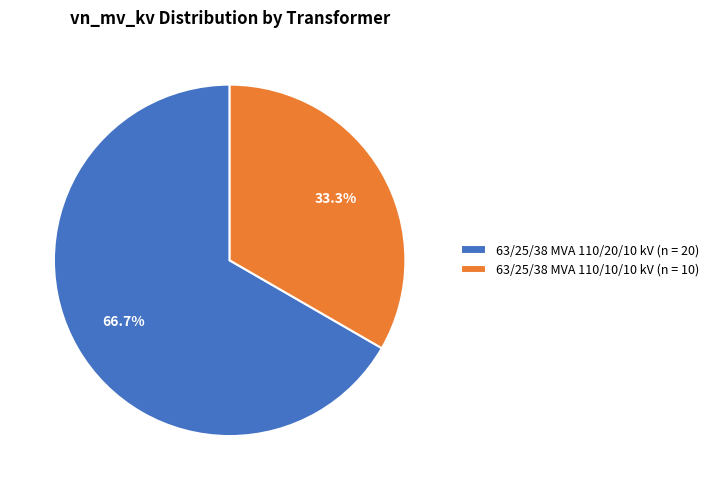

What is the ratio of the value at 63/25/38 MVA 110/10/10 kV to the value at 63/25/38 MVA 110/20/10 kV?

0.5